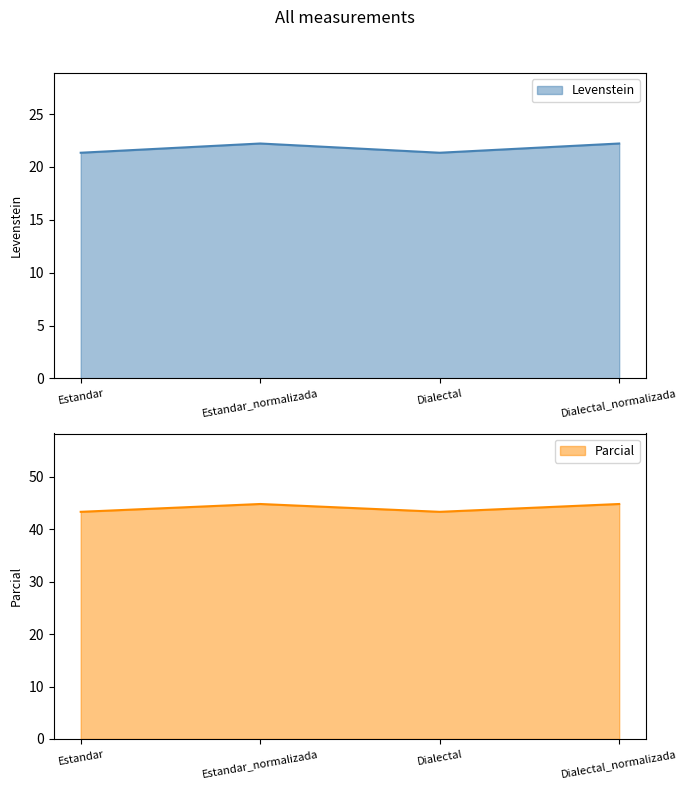

What is the value of the Parcial point at the 3rd from the left?

43.3